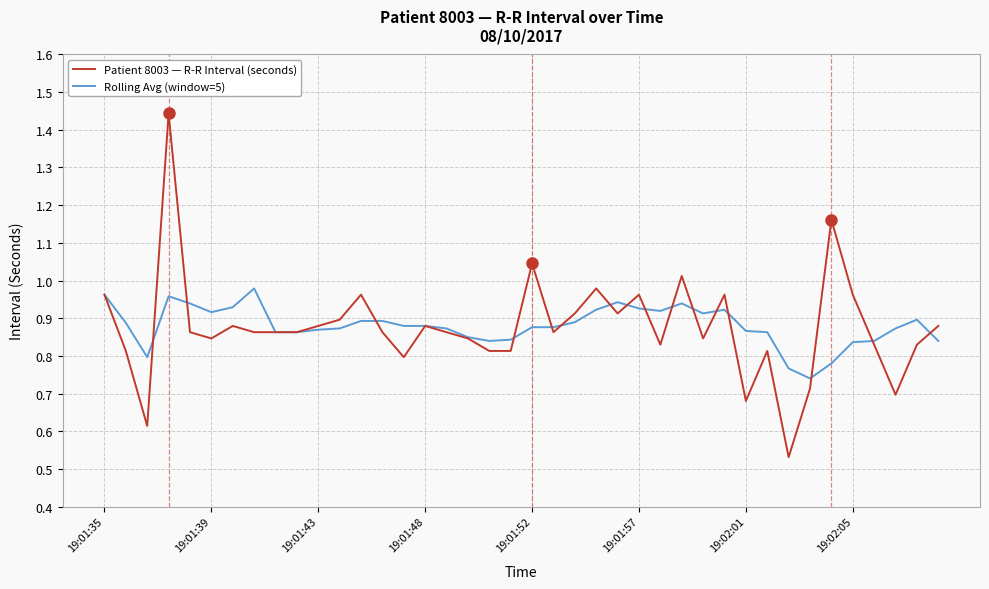

List the series in order of their peak value, highest first.

Patient 8003 — R-R Interval (seconds), Rolling Avg (window=5)